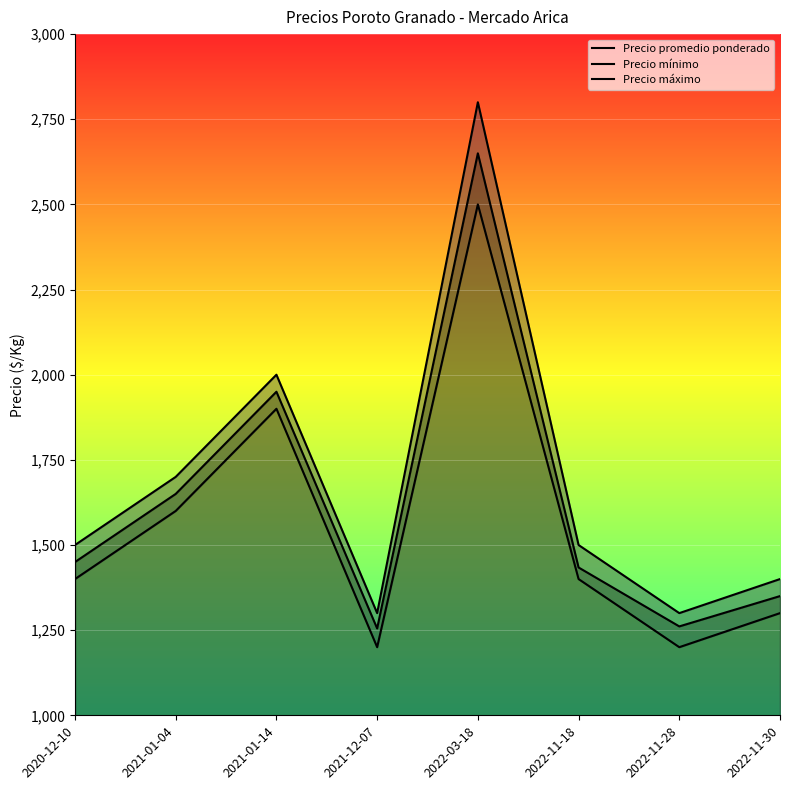

What is the label of the 2nd point from the right?

2022-11-28